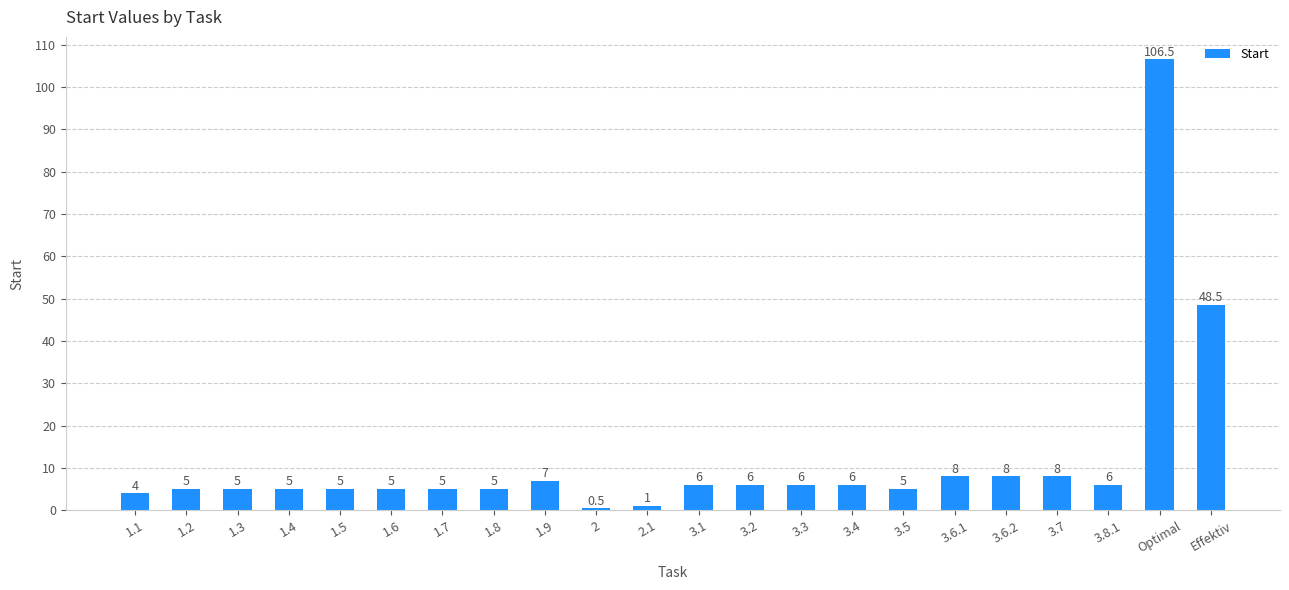

What is the label of the 13th bar from the right?

2